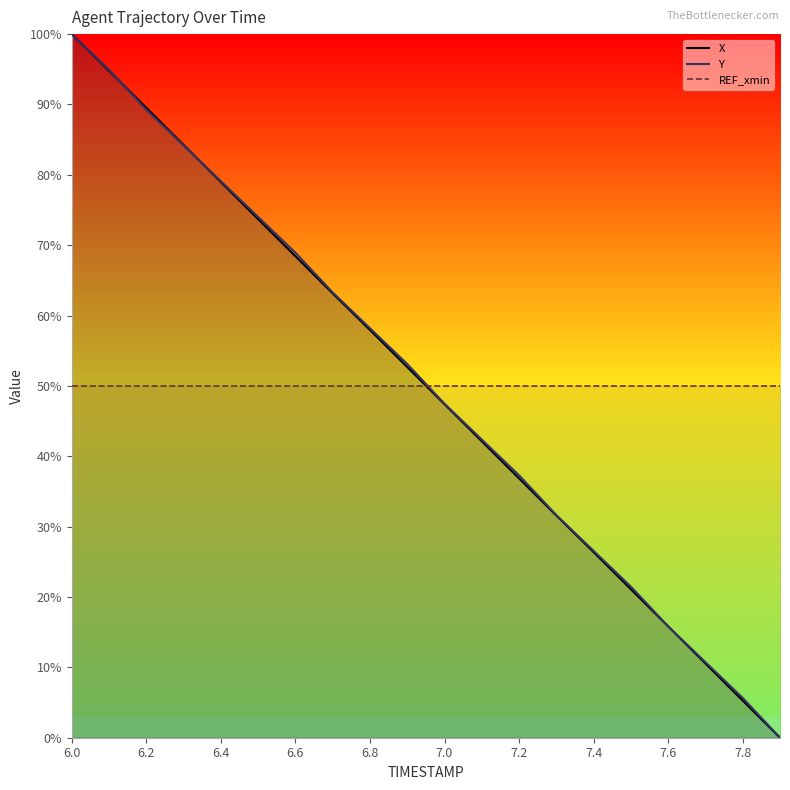

At which category does the chart reach its minimum across all series?

19